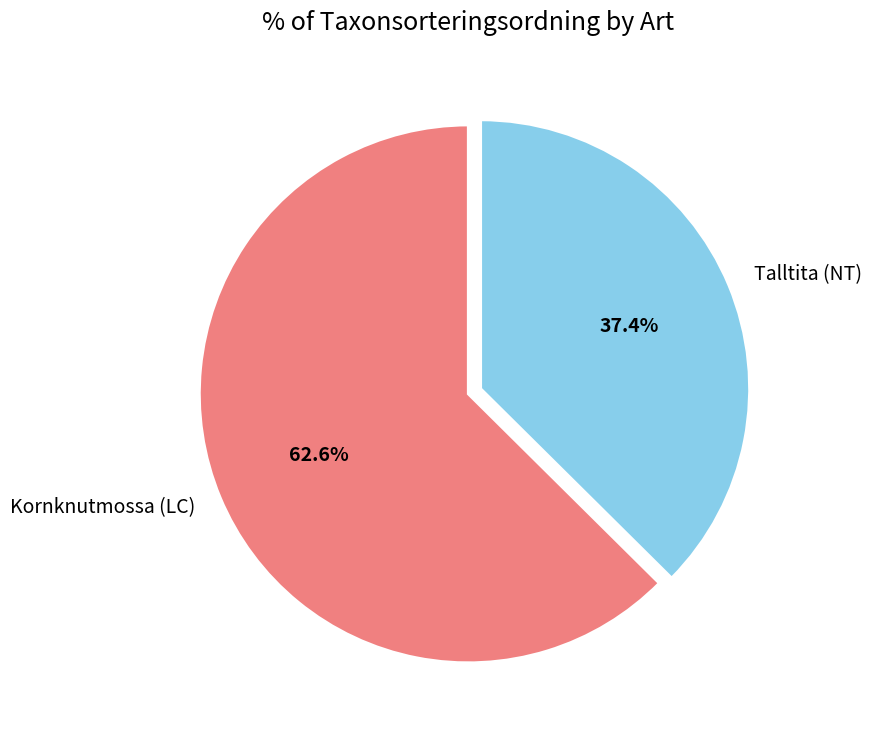

To the nearest percent, what percentage of the pie is Talltita (NT)?

37%